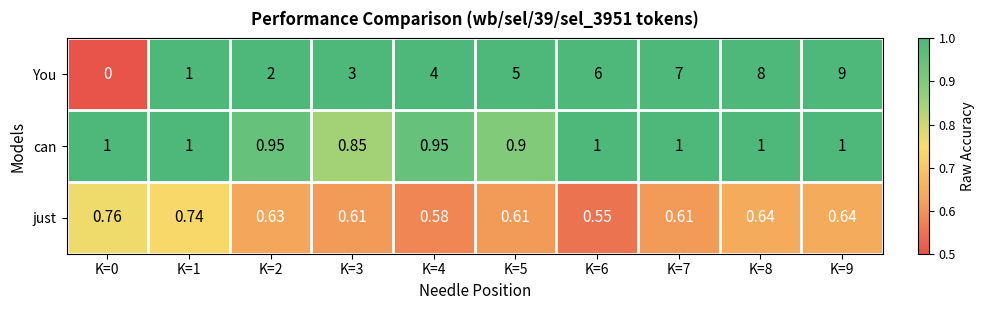

Which series has the largest total across all categories?

You